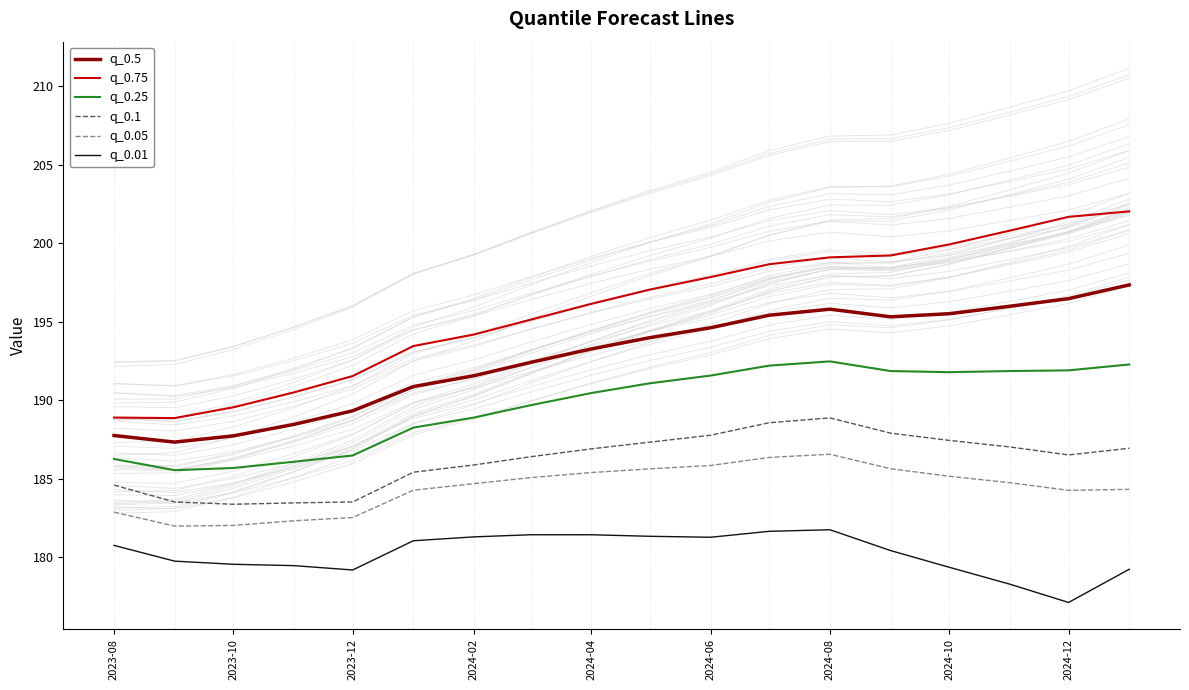

Which series has the largest range (max minus min)?

q_0.75